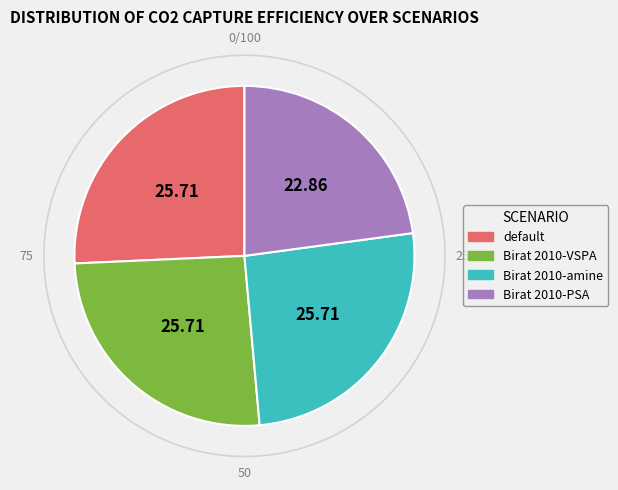

What is the largest slice in the pie chart?

default